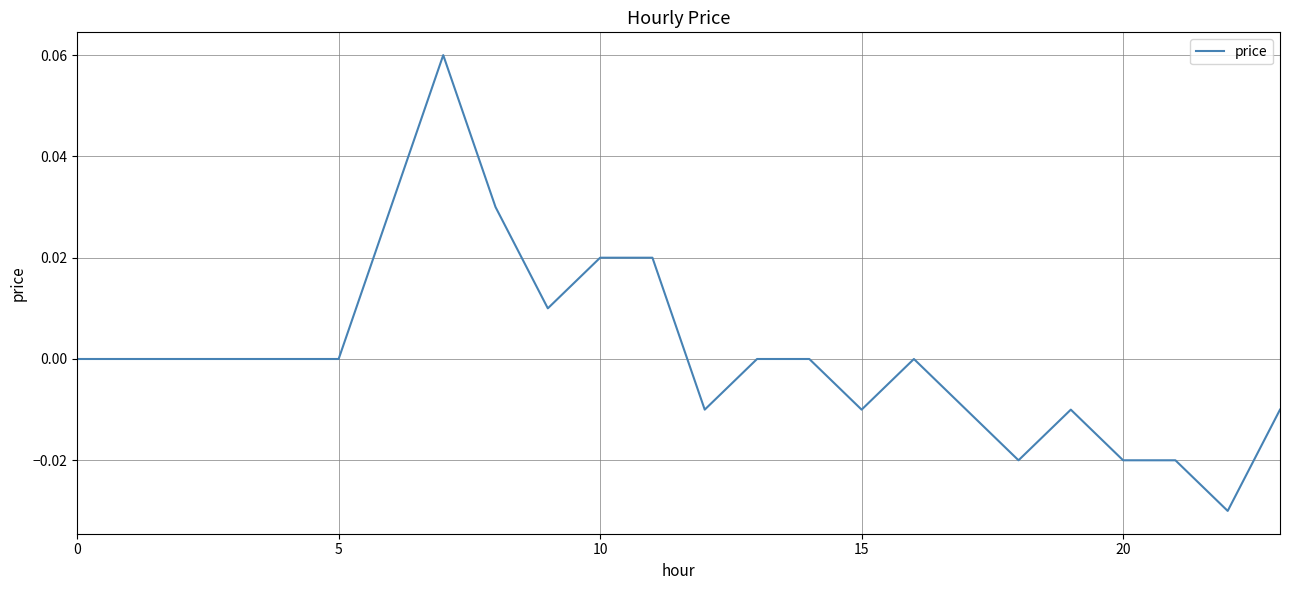

How many series are shown in this chart?

1